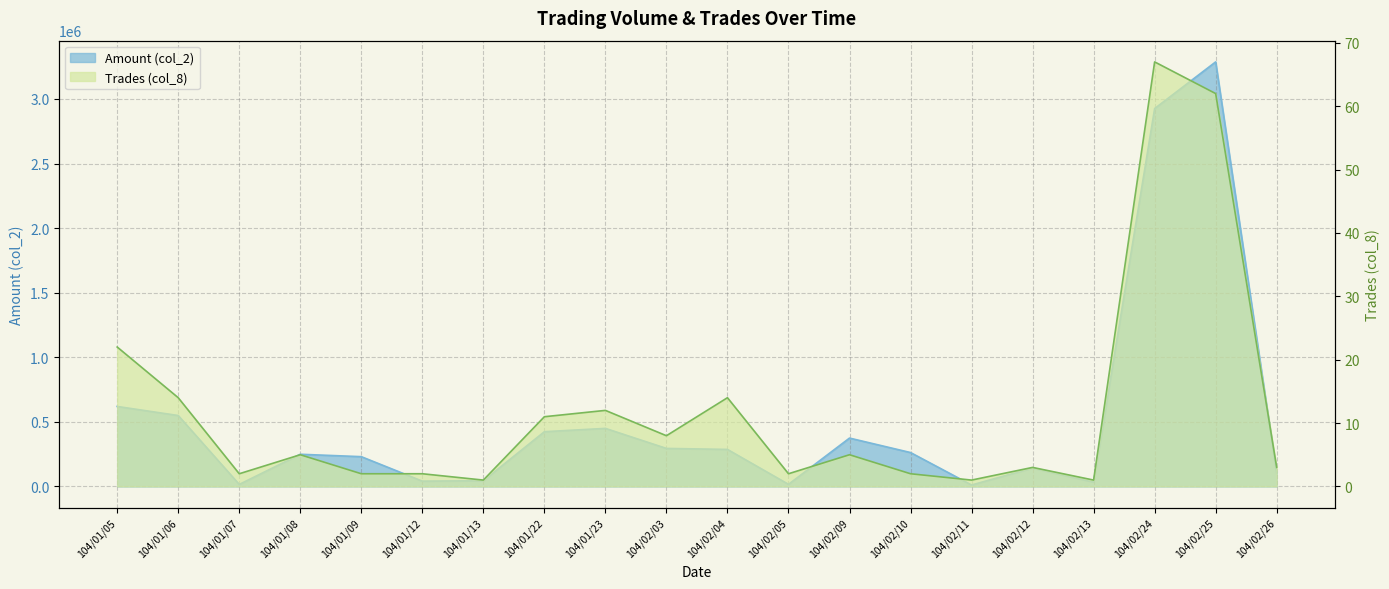

Between 104/02/25 and 104/02/10, which is larger?

104/02/25